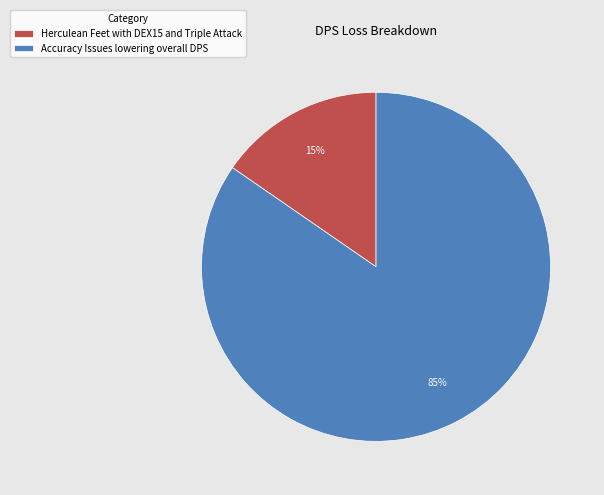

Which slice is the smallest?

Herculean Feet with DEX15 and Triple Attack